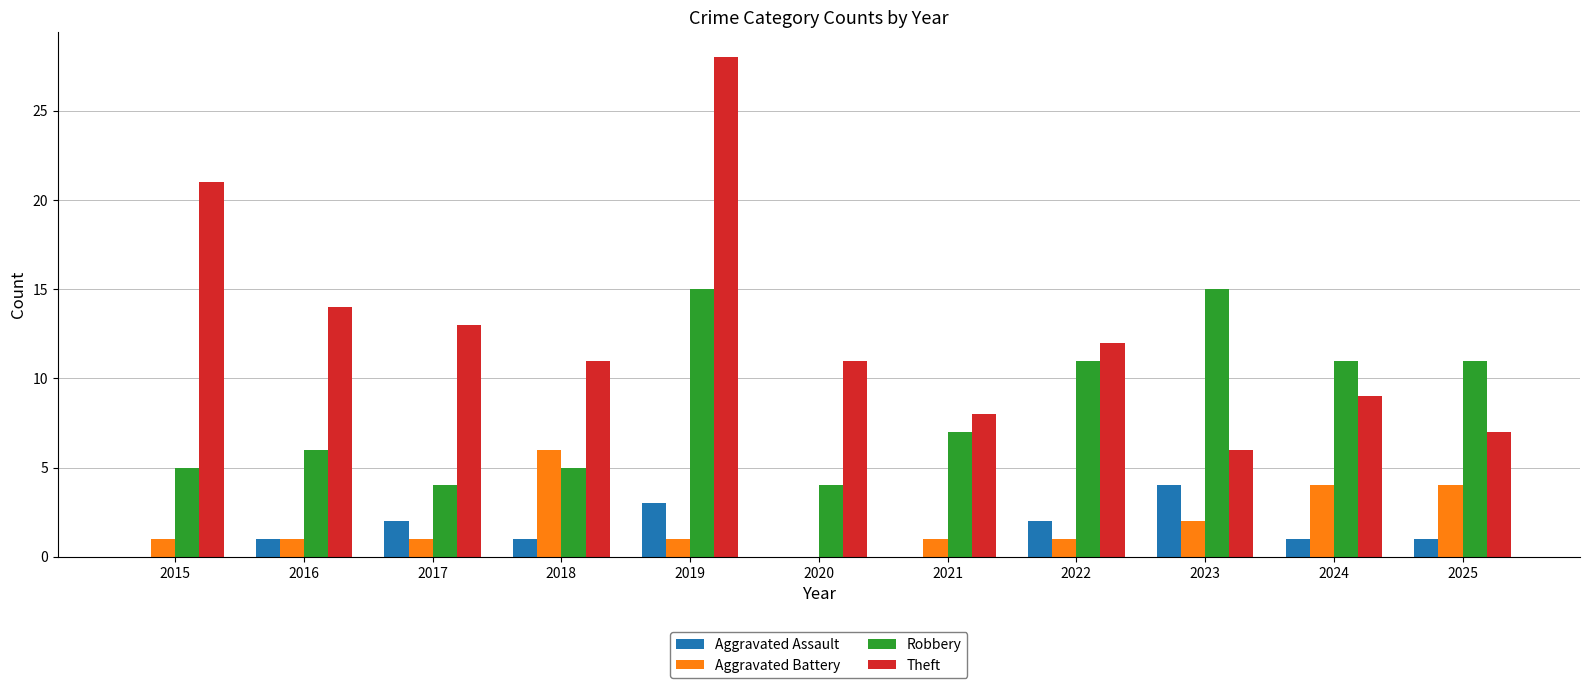

What is the sum of all Robbery values?

94